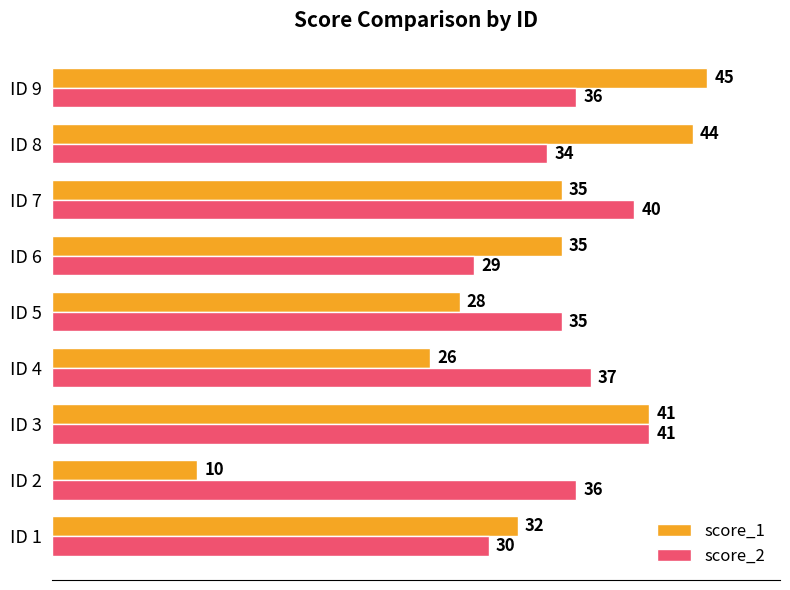

Is it true that score_1 equals 74 at ID 9?

False